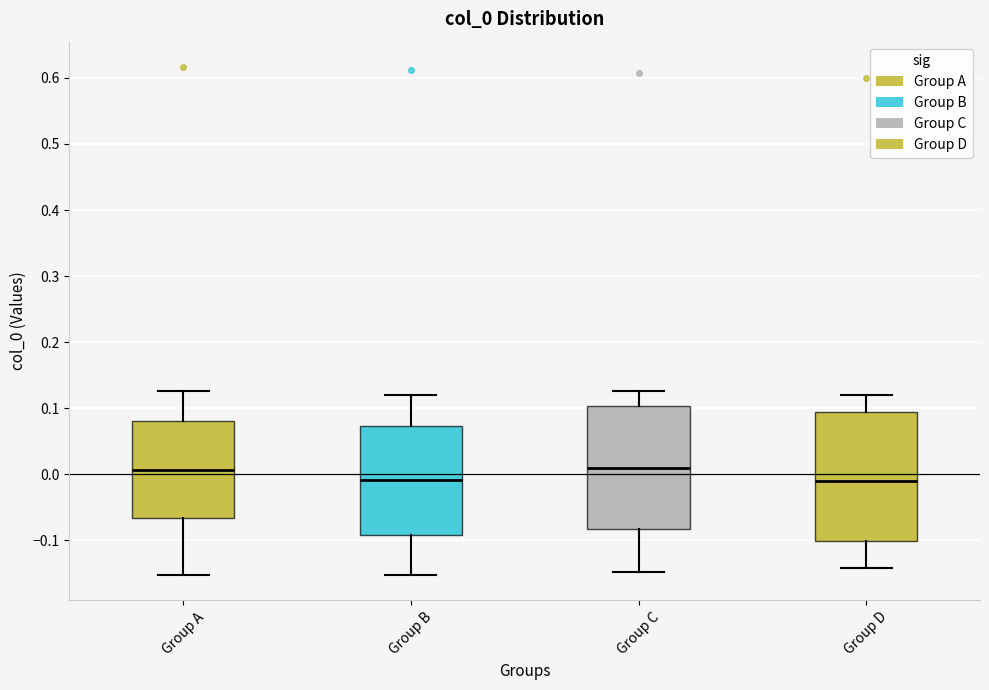

Reading left to right, read every box against the y-axis: the position of its median line, the range the box covers, and the ends of its whiskers. The values are not printed on the chart, so give them approximately, as read against the axis.

Group A: median 0.01, box -0.07 to 0.08, whiskers -0.15 to 0.13
Group B: median -0.01, box -0.09 to 0.07, whiskers -0.15 to 0.12
Group C: median 0.01, box -0.08 to 0.10, whiskers -0.15 to 0.13
Group D: median -0.01, box -0.10 to 0.09, whiskers -0.14 to 0.12